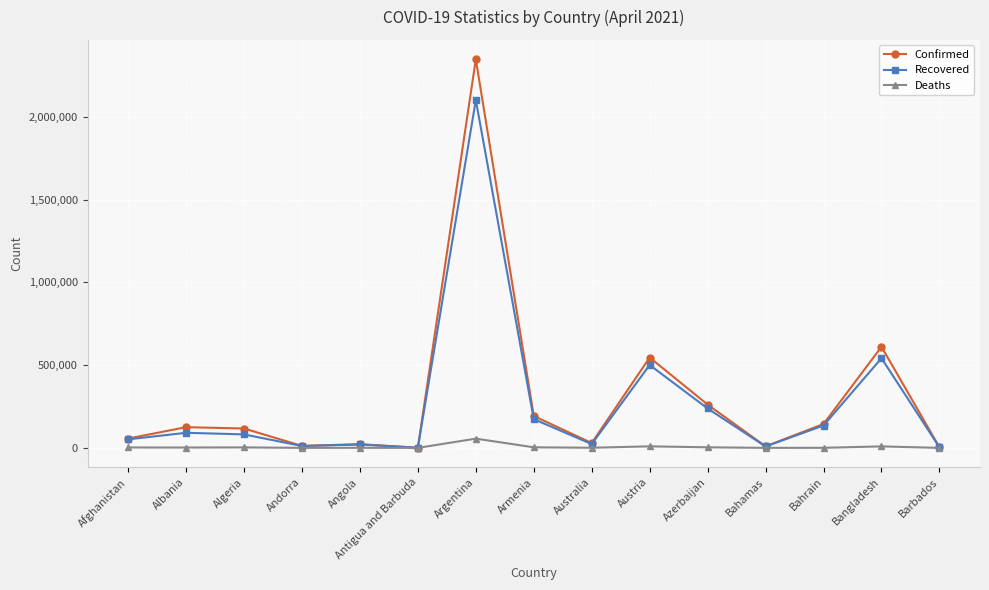

Which category has the highest value in the Recovered series?

Argentina